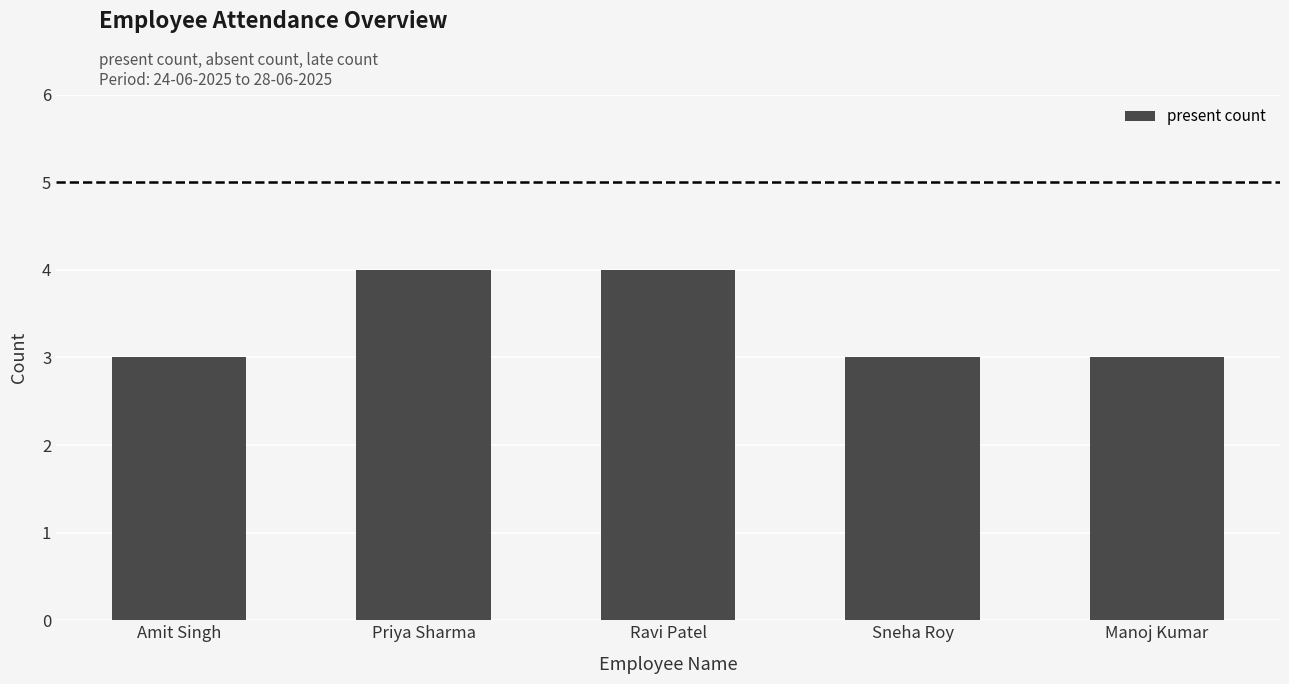

Is it true that the value at Priya Sharma is 4?

True